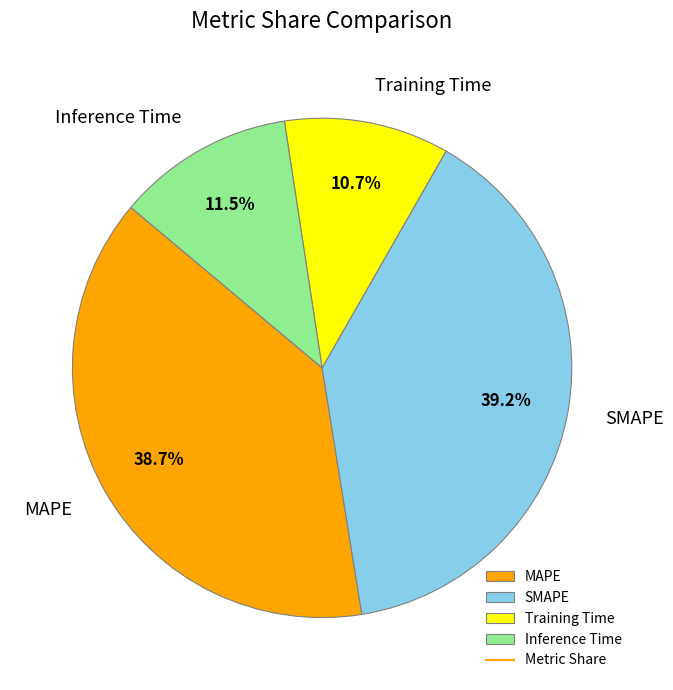

Count the number of slices in the pie.

4